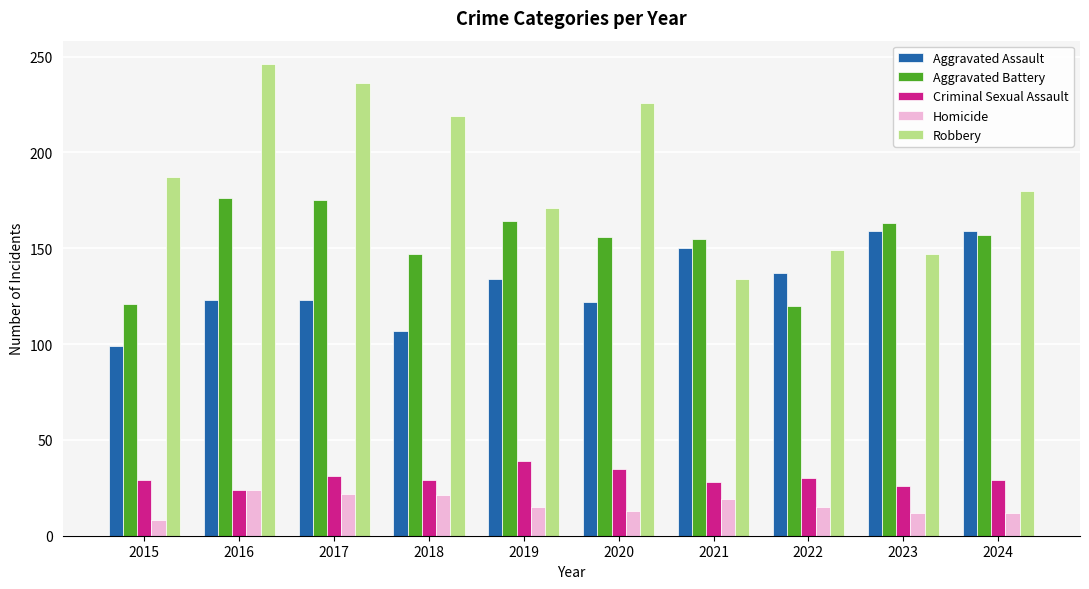

Which series has the widest spread of values?

Robbery